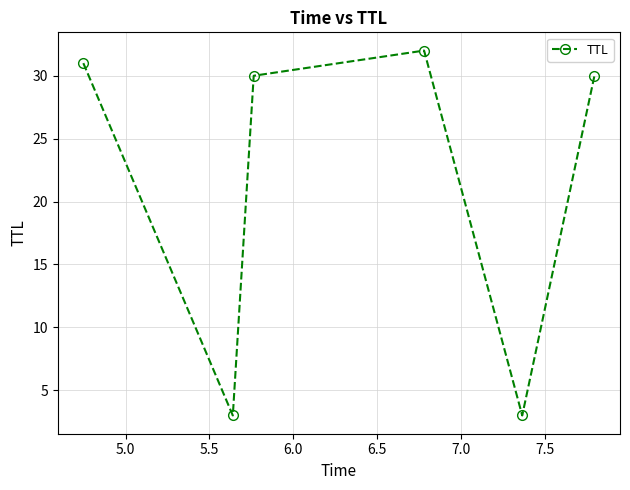

What is the maximum value shown in the chart?

32